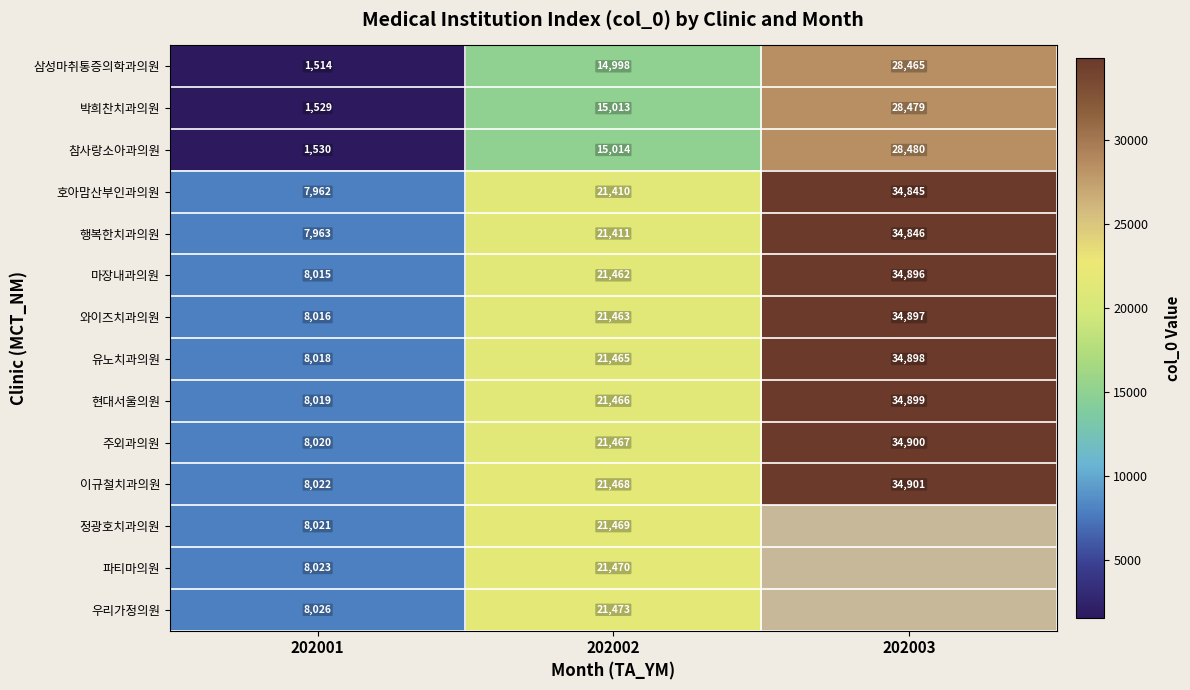

What is the total value across all series at 202001?

92678